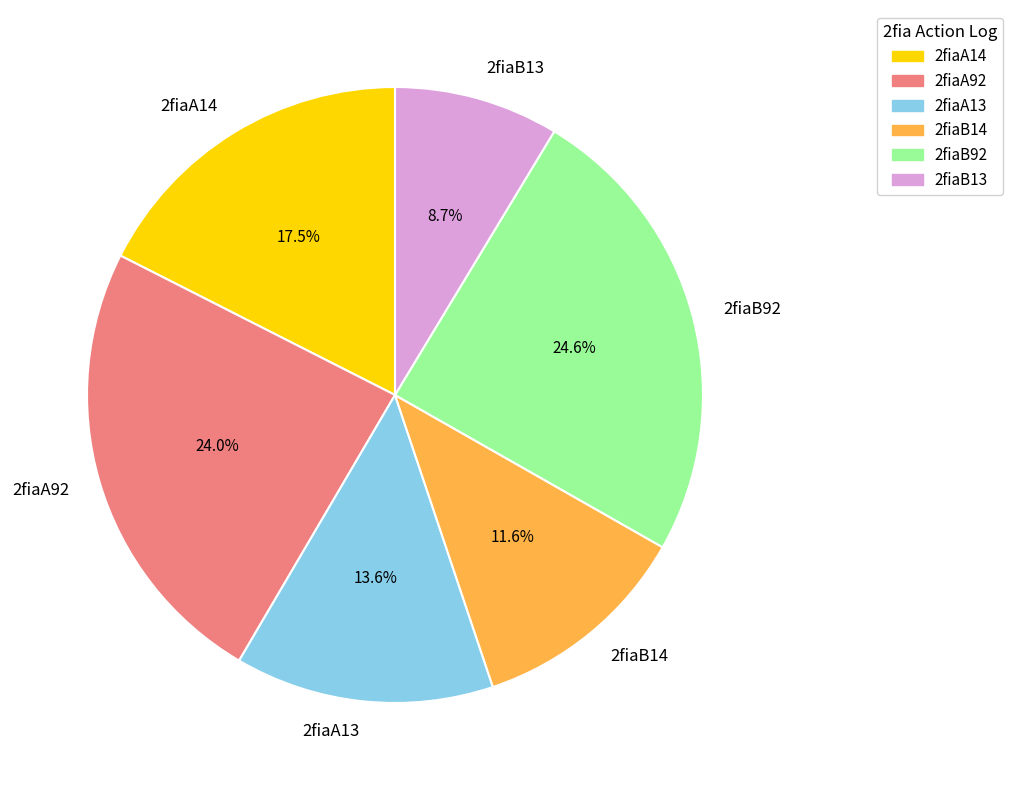

What is the largest slice in the pie chart?

2fiaB92